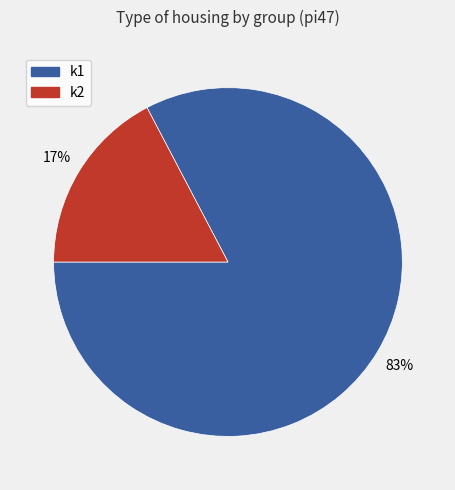

True or false: k2 accounts for 44% of the total.

False